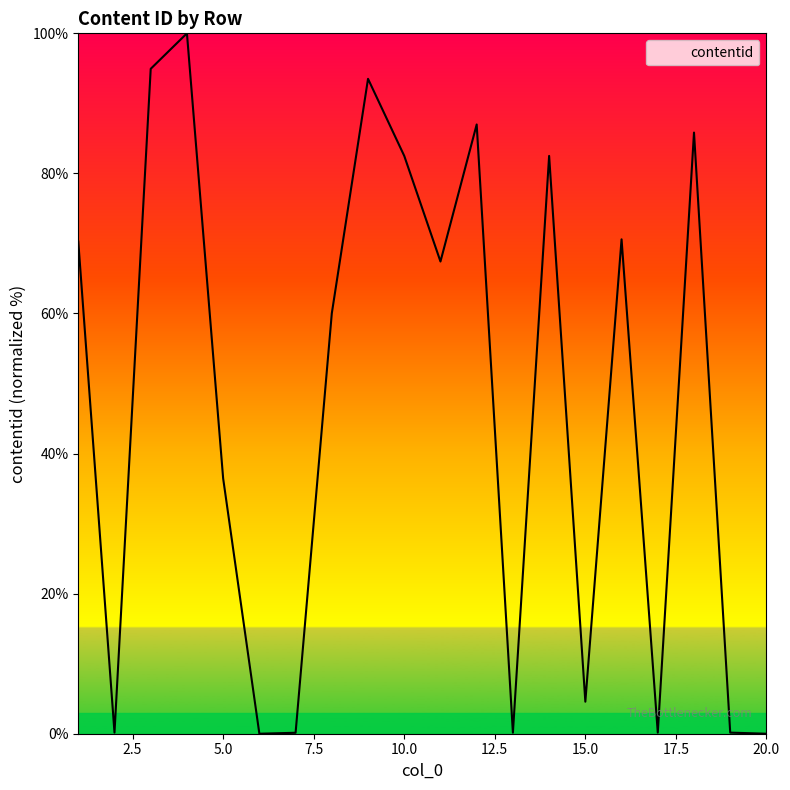

What is the difference between the maximum and minimum values?

100.0